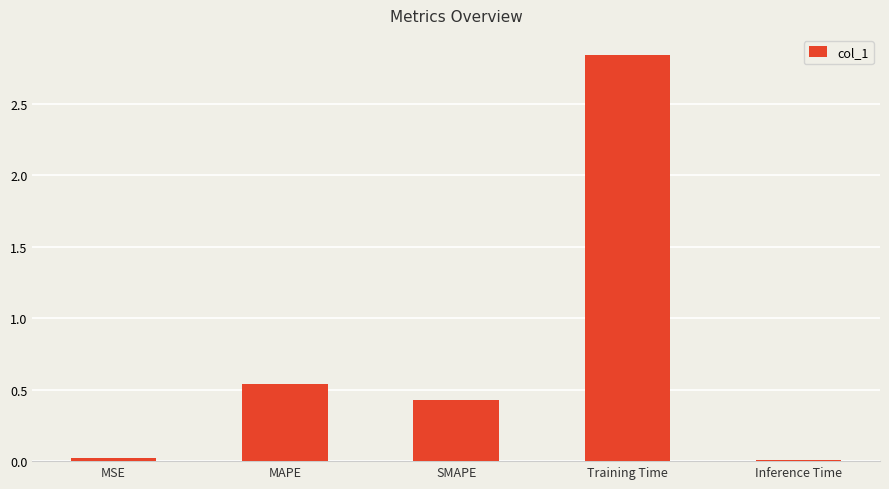

How many series are shown in this chart?

1